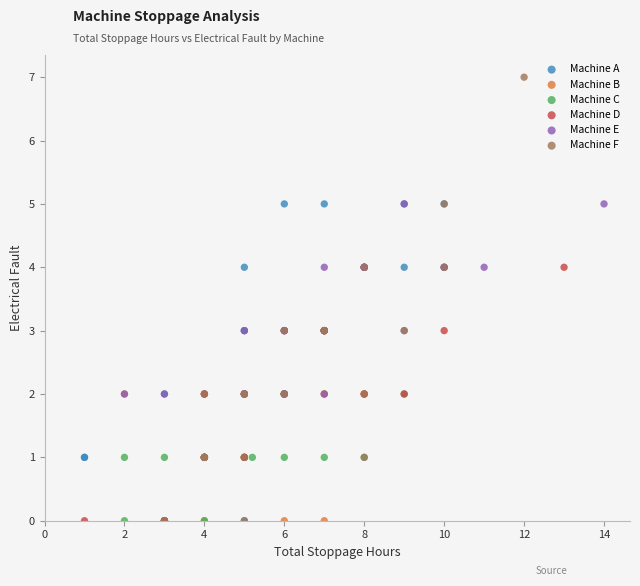

Which series has the widest spread of Y values?

Machine F